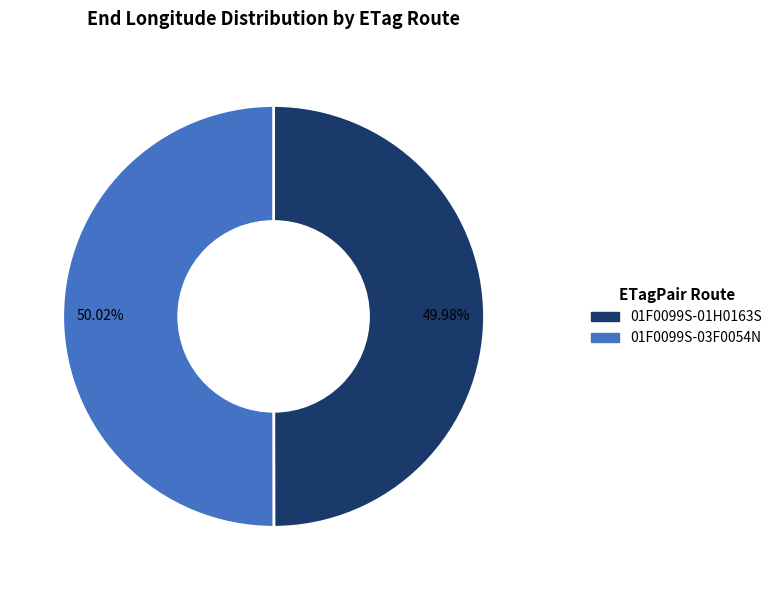

Approximately how many times larger is the value at 01F0099S-01H0163S compared to 01F0099S-03F0054N?

1.0